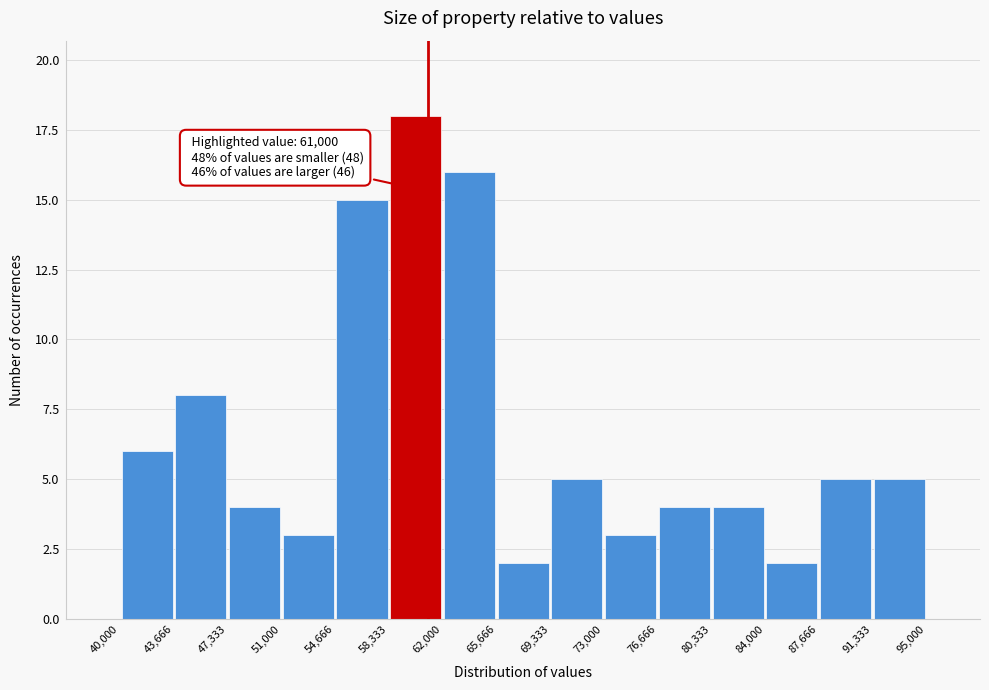

Over which range of the x-axis is the bar tallest?

58,333 to 62,000